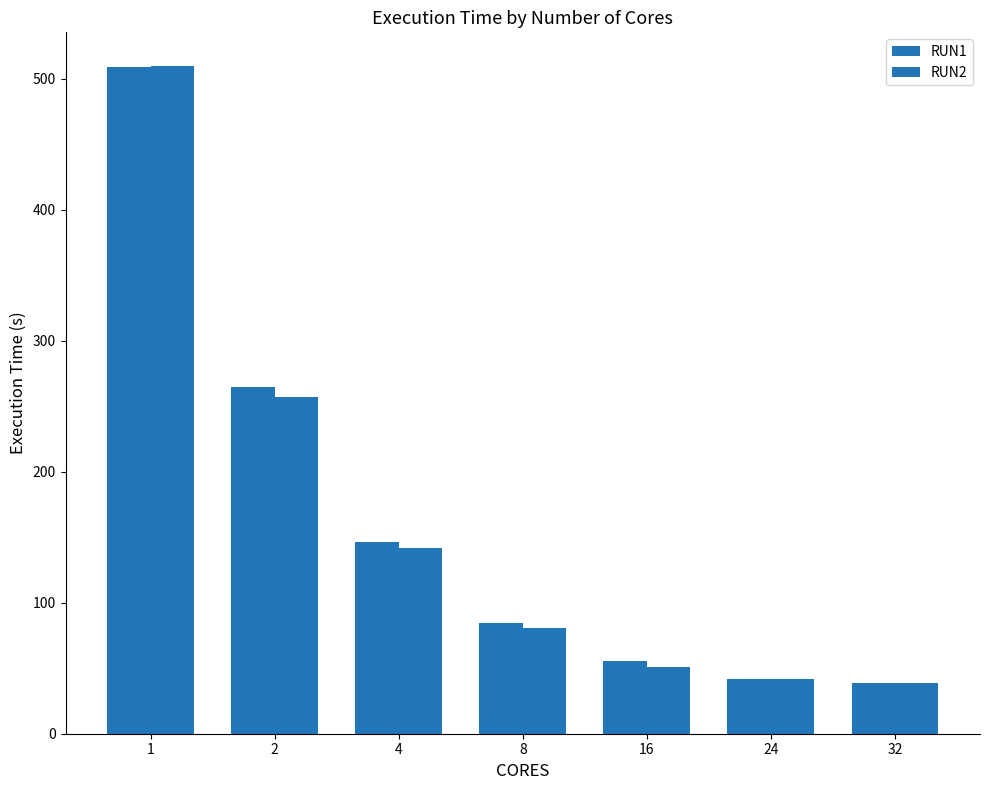

How many bars are there in each group?

2